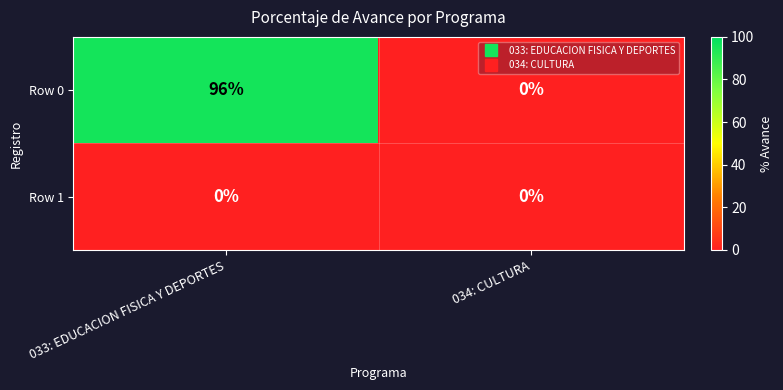

True or false: Row 0 has a value of 0 at 034: CULTURA.

True